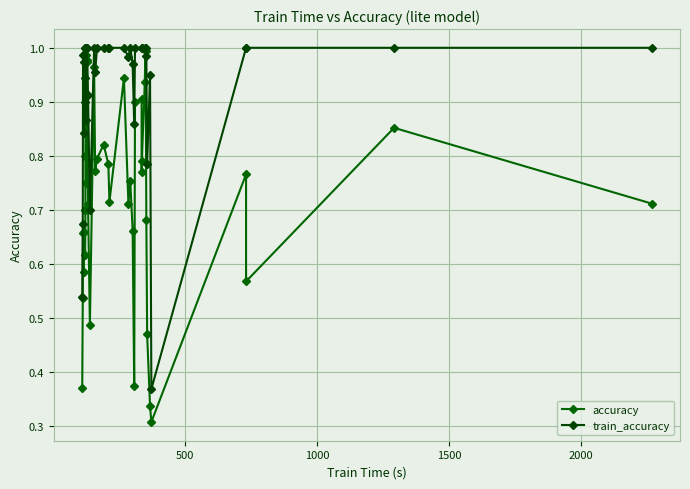

The train_accuracy series shows 1.8 at 23. True or false?

False